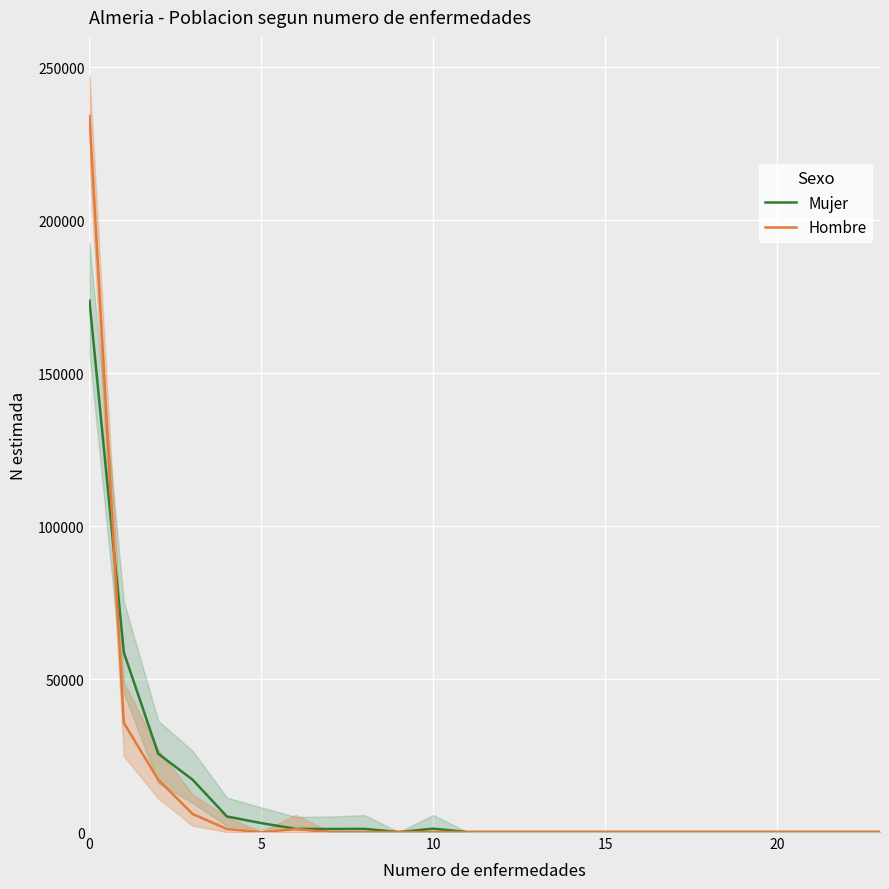

Which series has the largest range (max minus min)?

Hombre